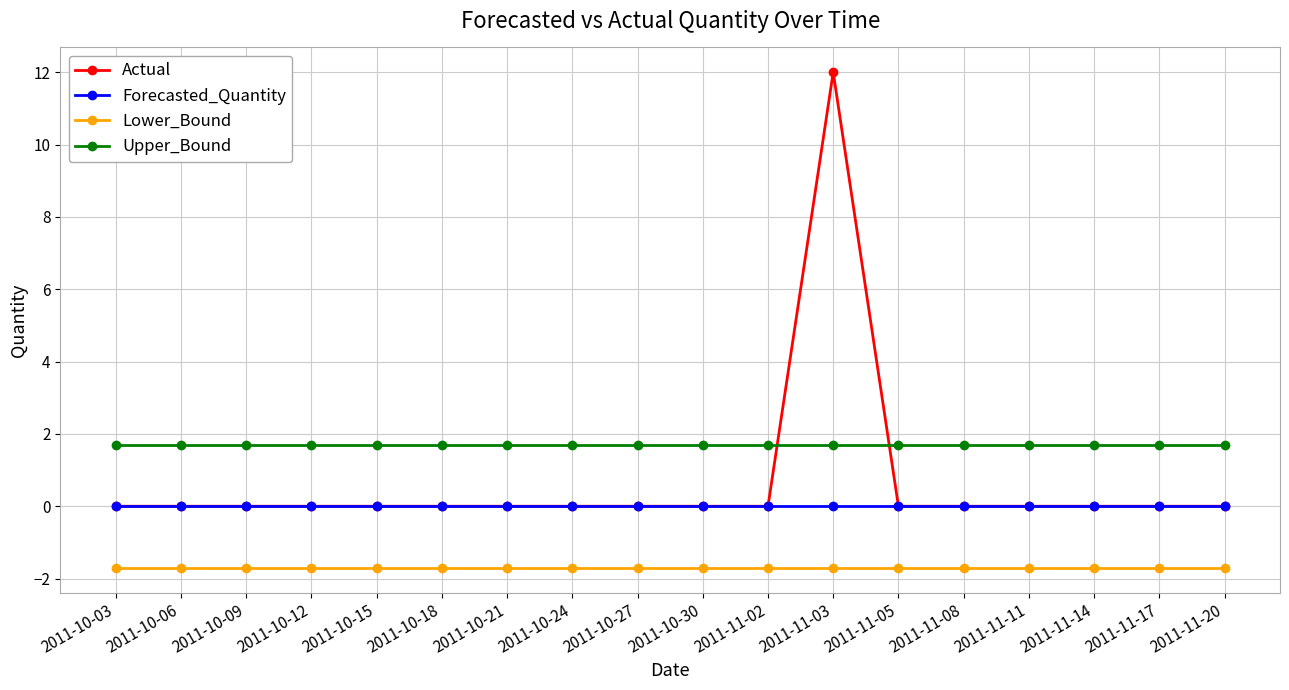

What is the label of the 6th point from the left?

2011-10-18